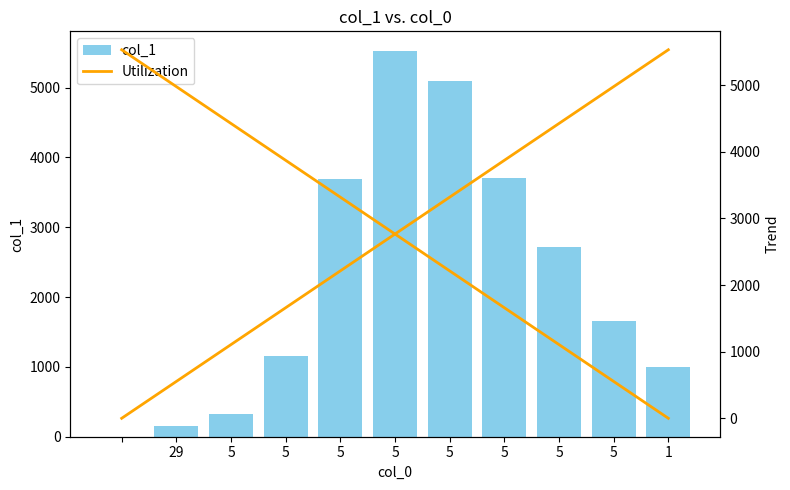

What is the label of the 6th bar from the left?

5